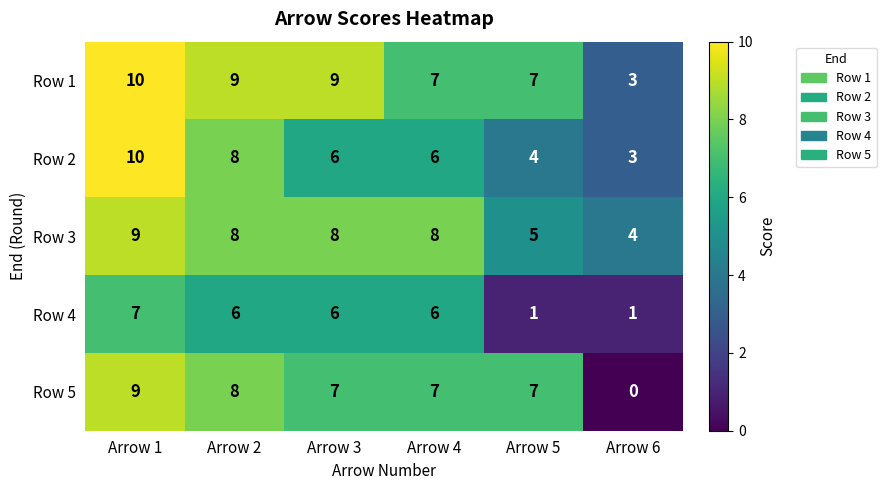

Which series has the widest spread of values?

Row 5